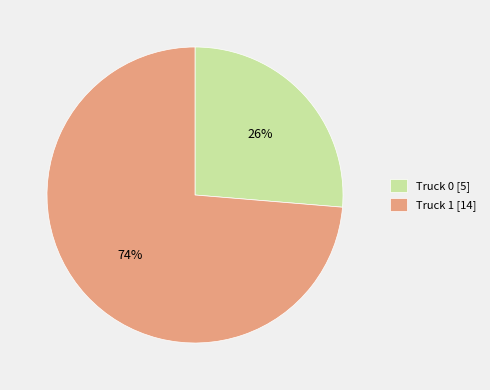

Count the number of slices in the pie.

2